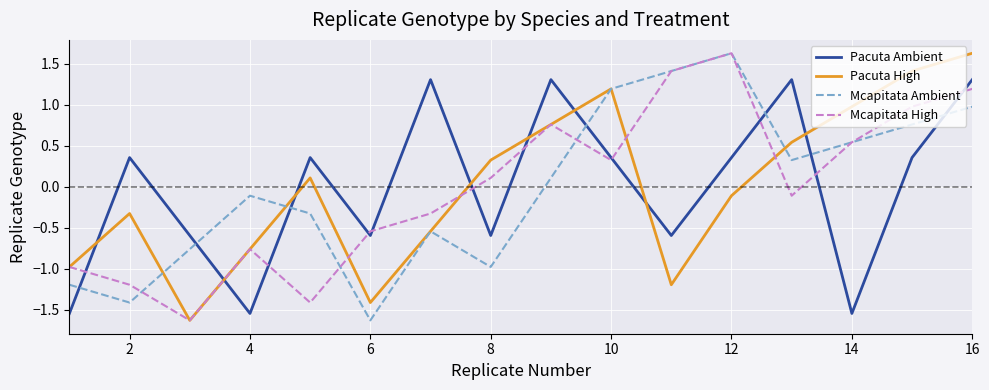

Which series ends up on top after the final intersection of Pacuta Ambient and Mcapitata Ambient?

Pacuta Ambient